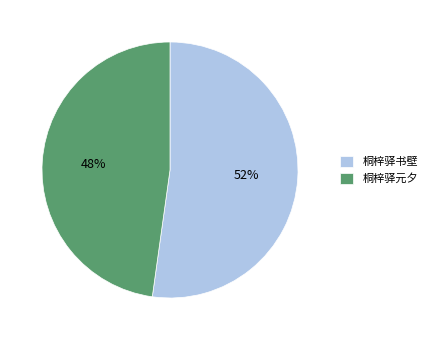

Does 桐梓驿元夕 represent more than half of the total?

No